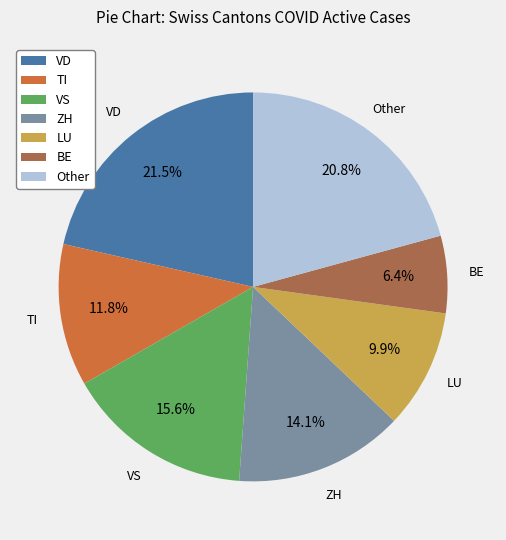

What portion of the pie excludes BE?

93.6%